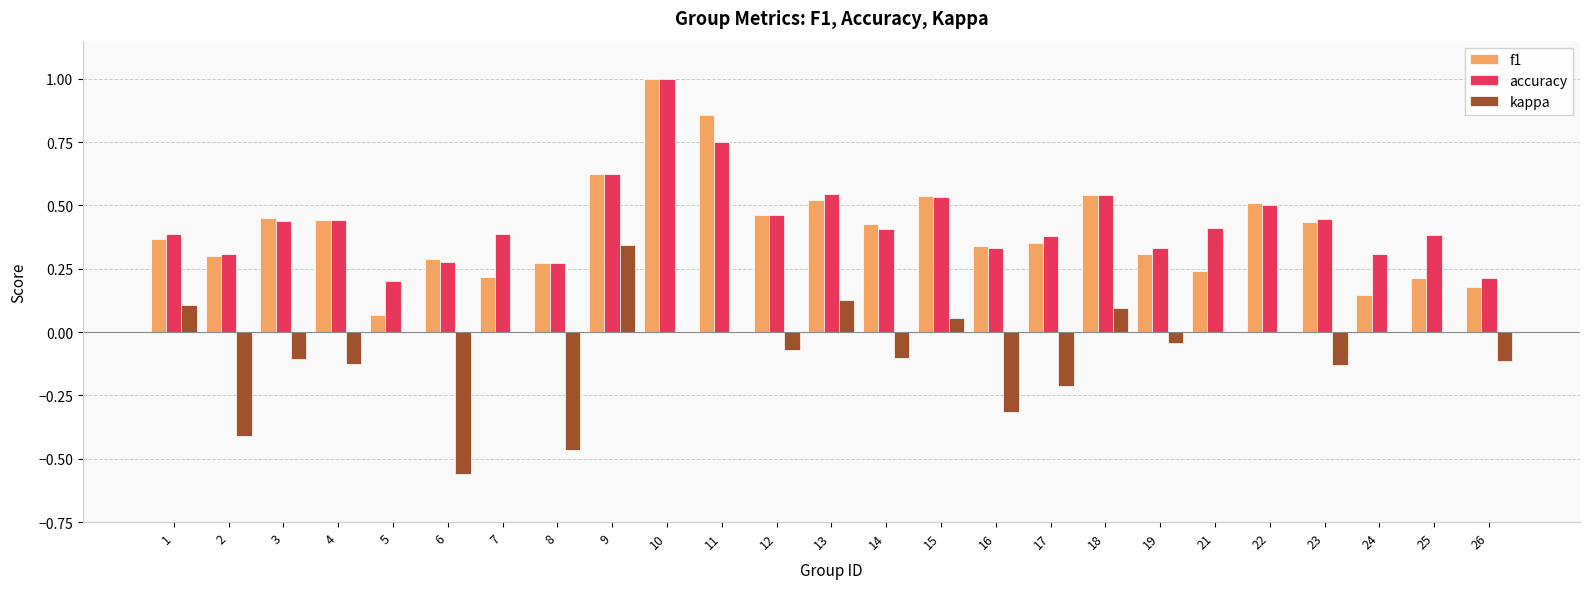

Is the value of accuracy at 24 greater than the value of kappa at 15?

Yes